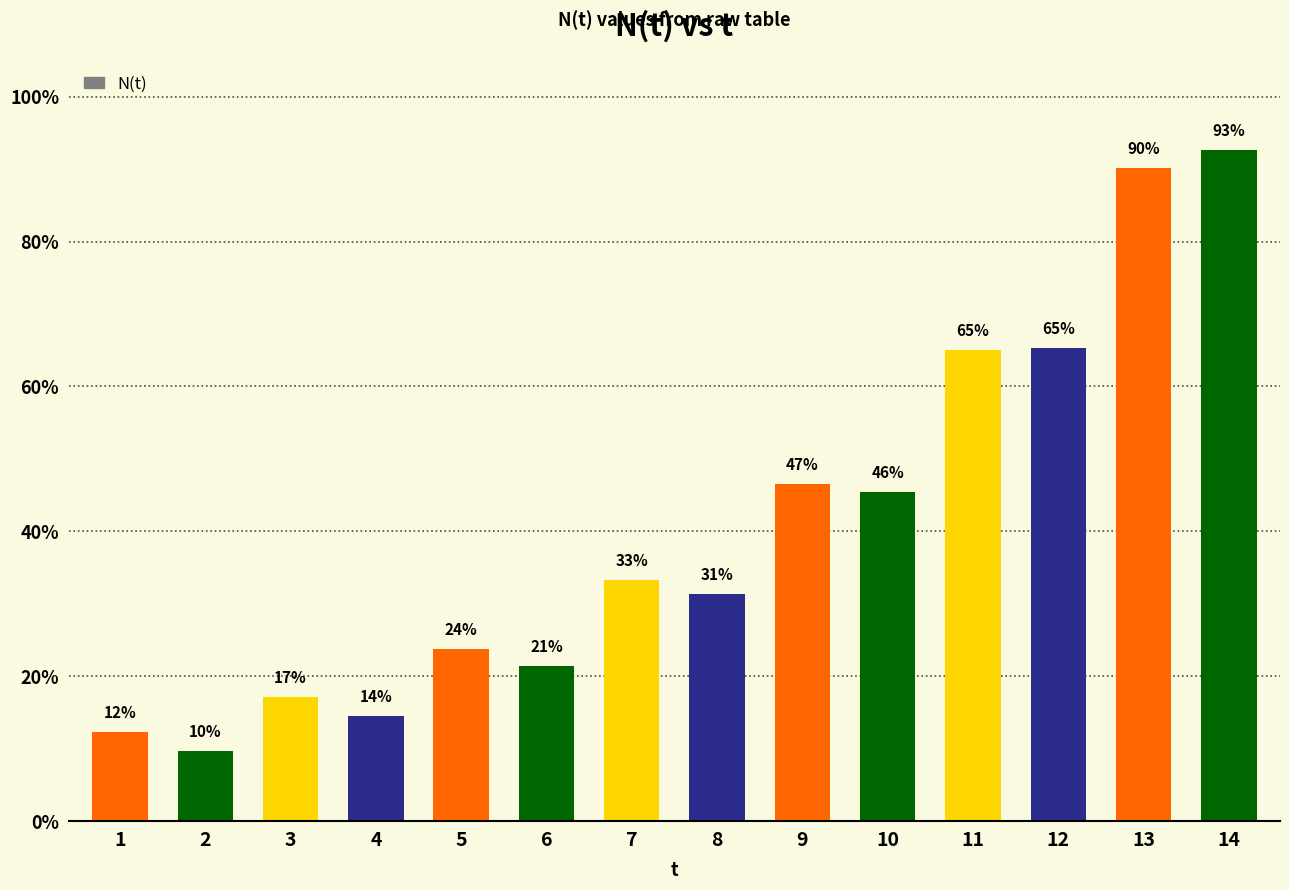

Are the bars horizontal?

No